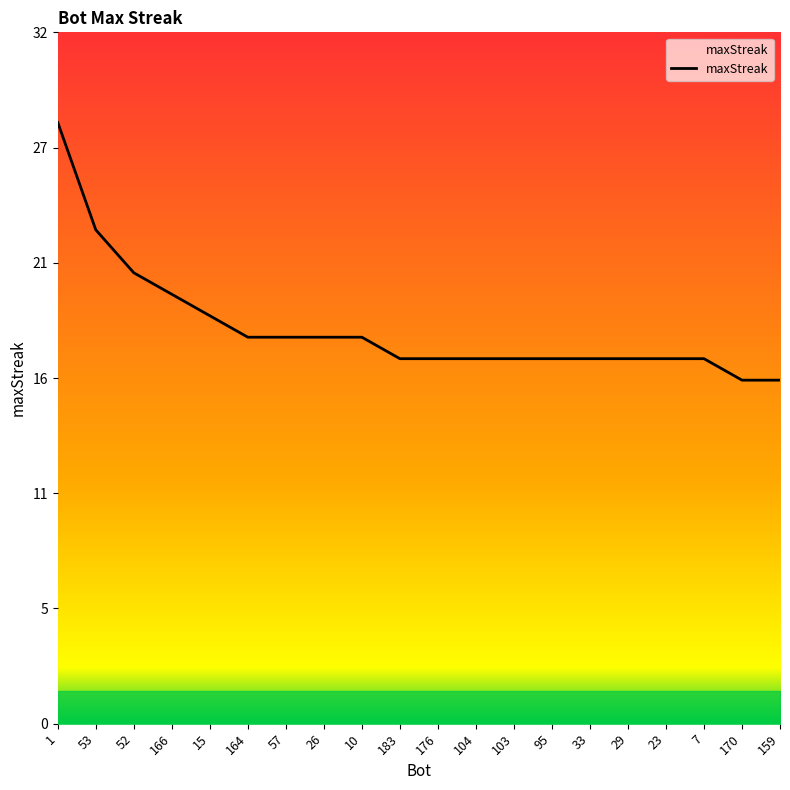

Does the chart display data point markers on the line(s)?

No